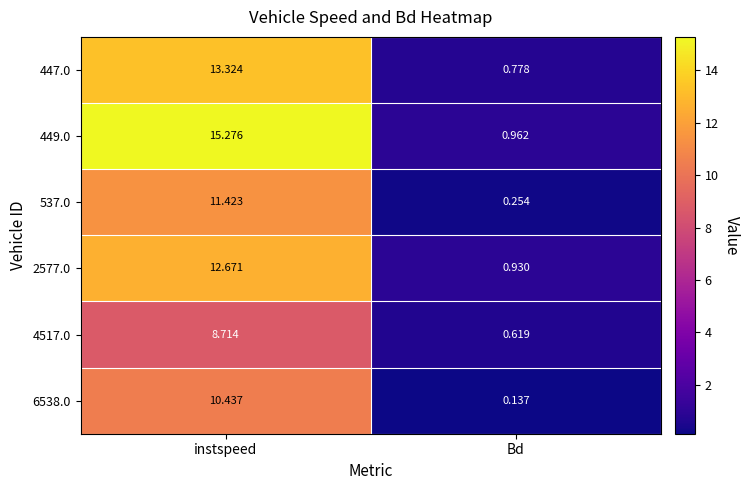

Which category has the lowest value across all series?

Bd